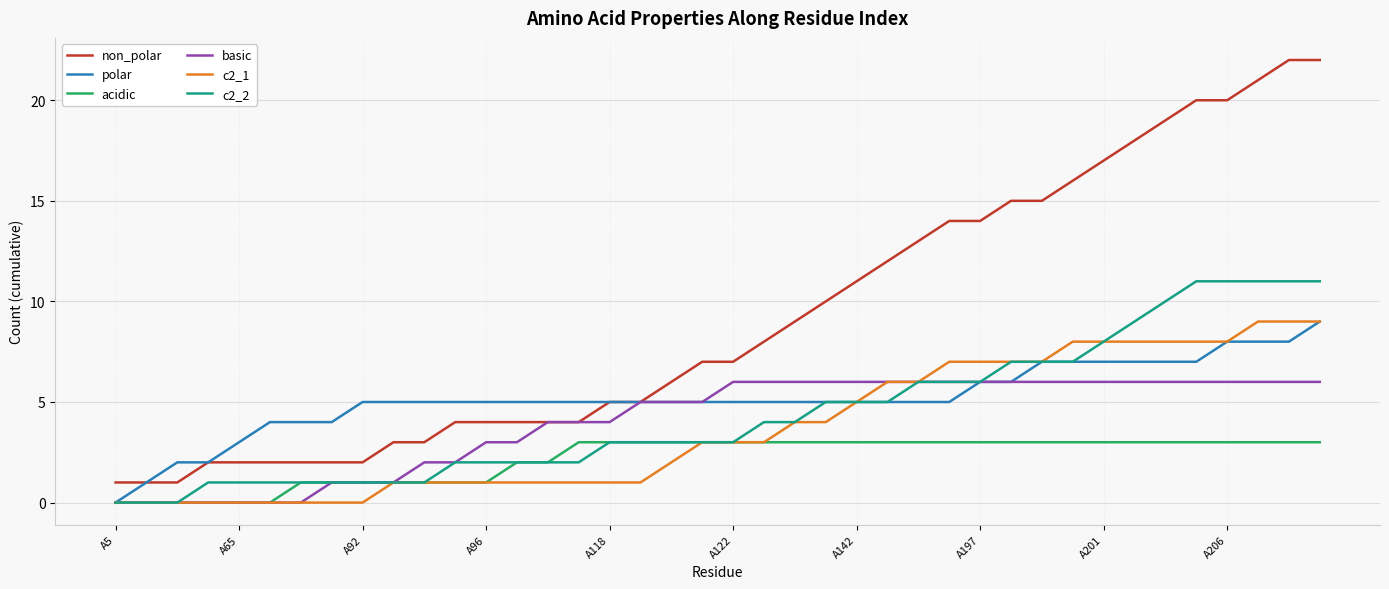

What is the sum of all c2_2 values?

177